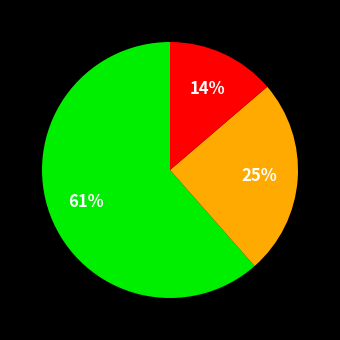

To the nearest percent, what is the average slice percentage?

33%